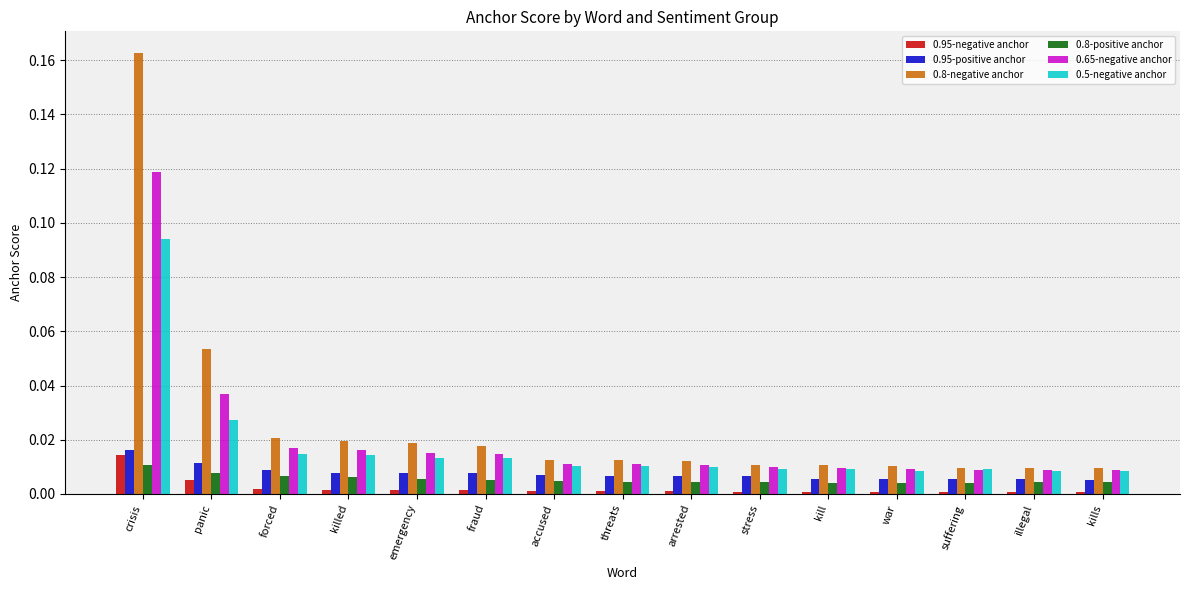

What is the sum of all 0.65-negative anchor values?

0.3